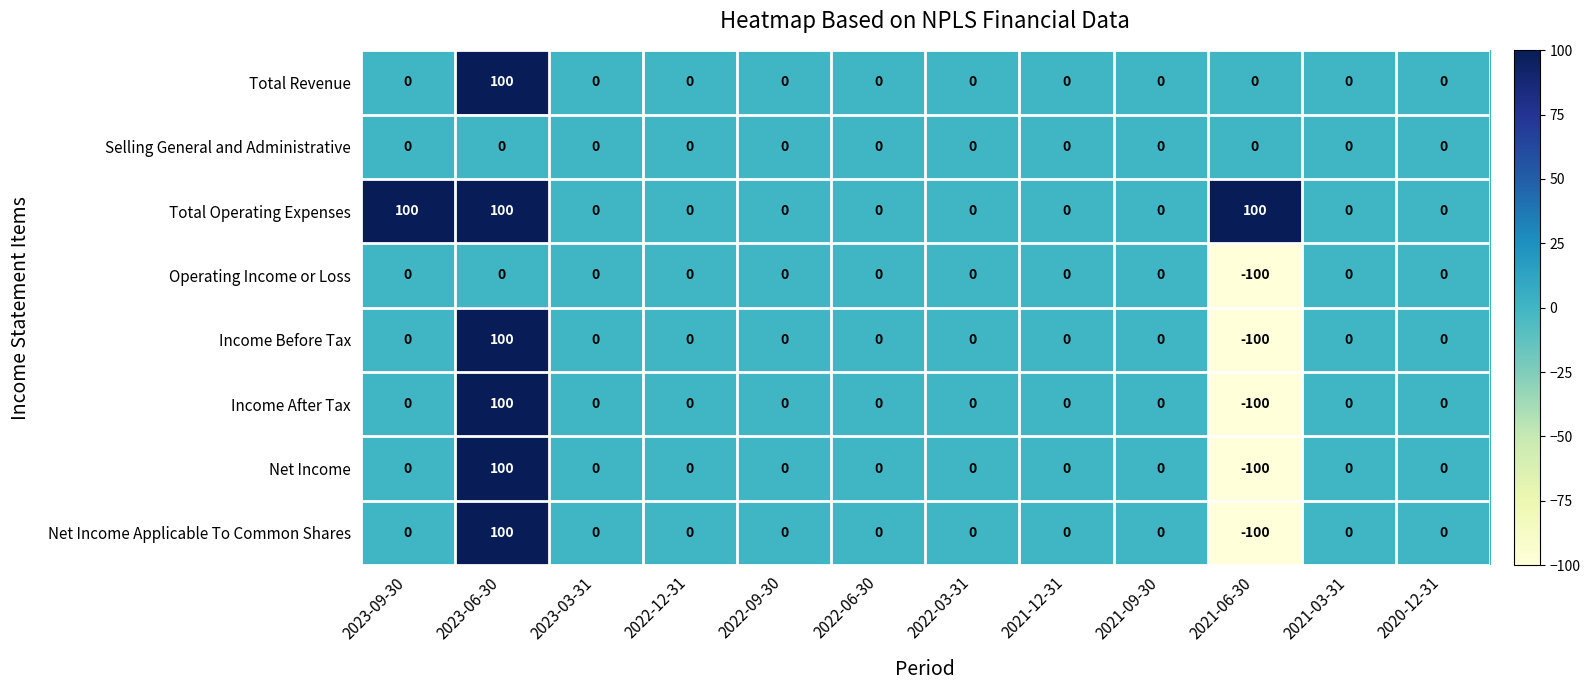

What is the average value of the Operating Income or Loss series?

-8